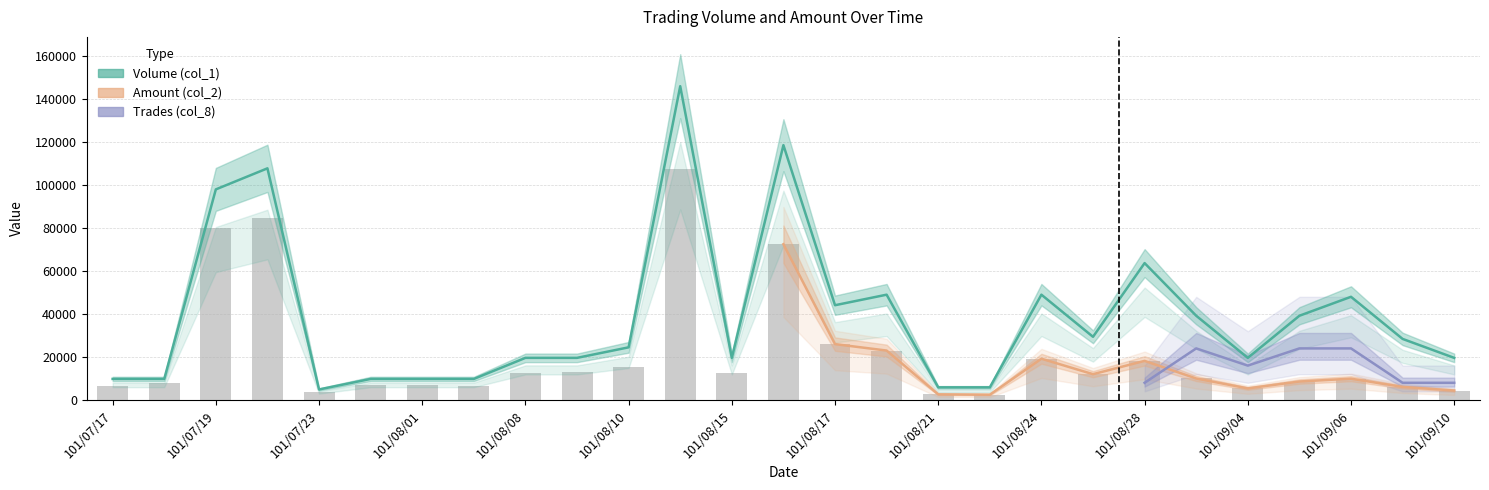

Is the value of Amount (col_2) at 101/07/23 greater than the value of Volume (col_1) at 101/08/09?

No